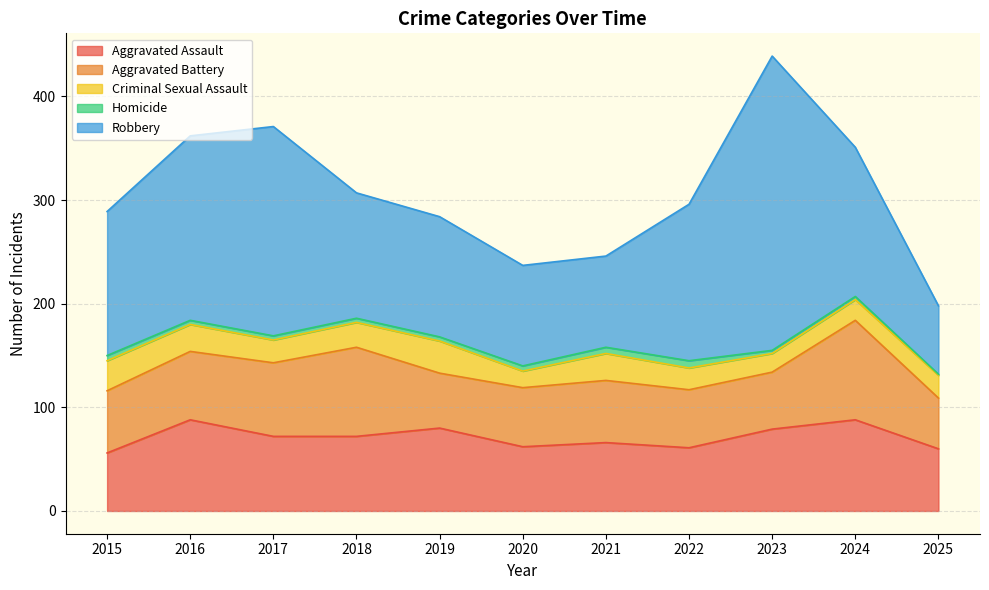

Reading left to right, extract all data points from this chart.

Aggravated Assault: 56	88	72	72	80	62	66	61	79	88	60
Aggravated Battery: 60	66	71	86	53	57	60	56	55	96	49
Criminal Sexual Assault: 29	26	22	24	31	16	26	21	18	20	22
Homicide: 5	4	4	4	4	5	6	7	3	3	1
Robbery: 139	178	202	121	116	97	88	151	284	144	66